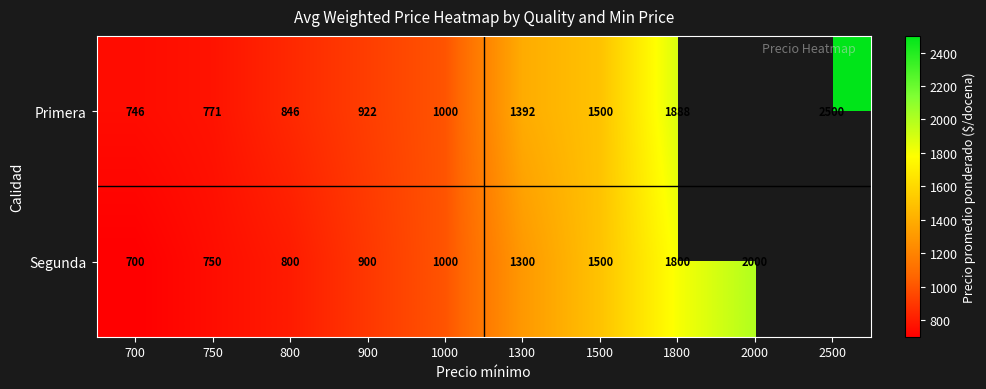

At how many categories does at least one series exceed 1310?

5